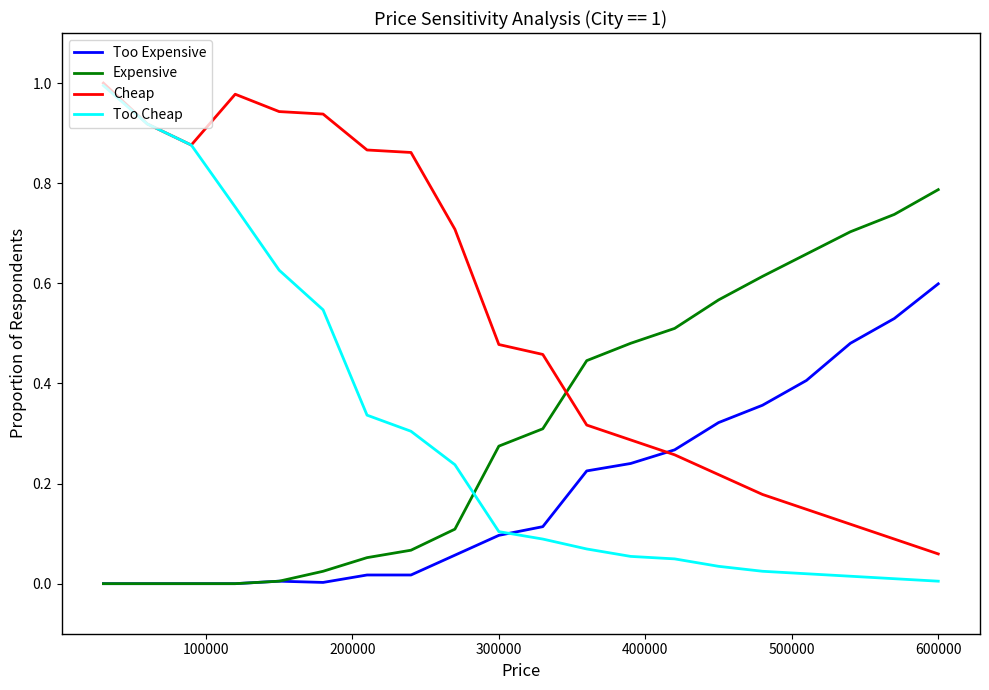

How many times do Cheap and Expensive cross each other?

1